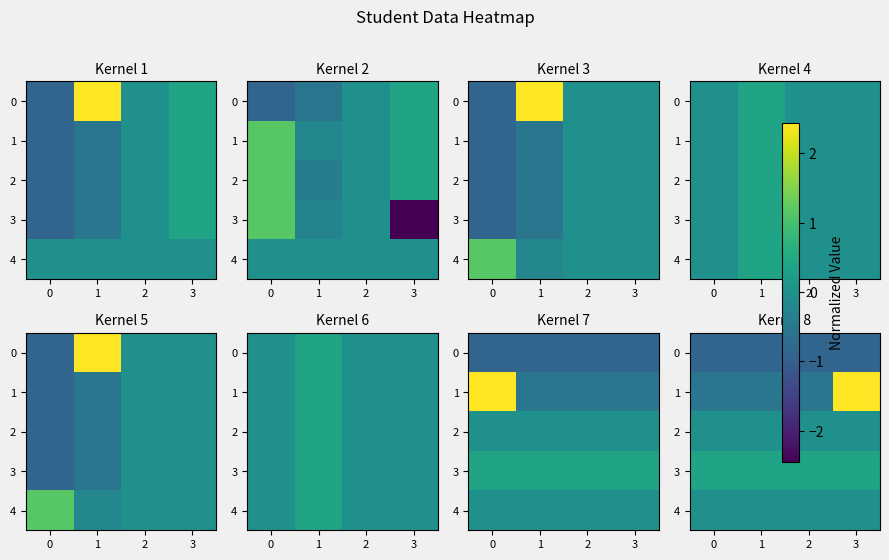

How many series are shown in this chart?

5